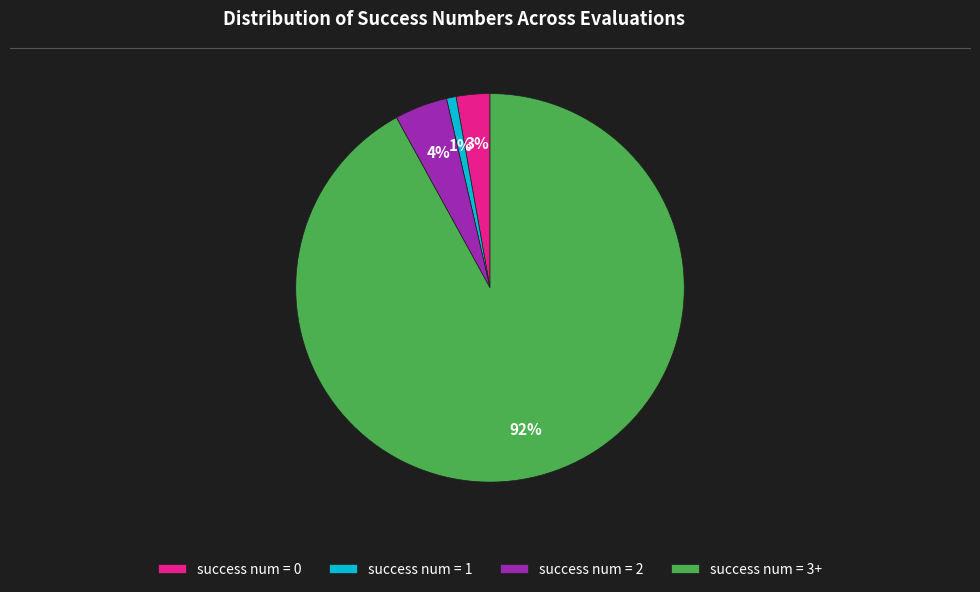

Count the number of slices in the pie.

4